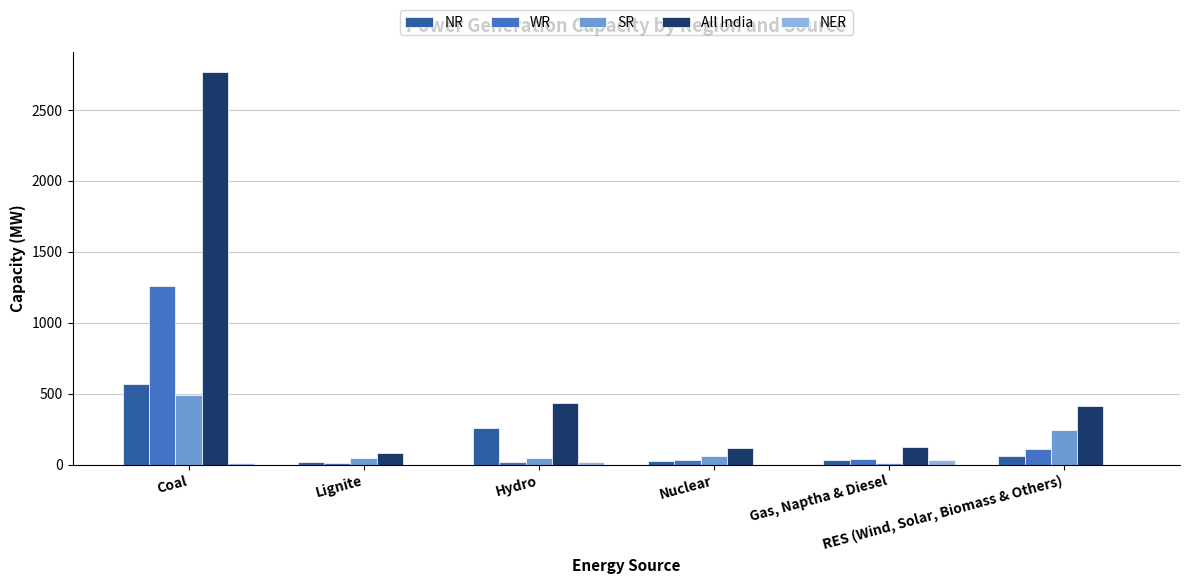

How many series are shown in this chart?

5